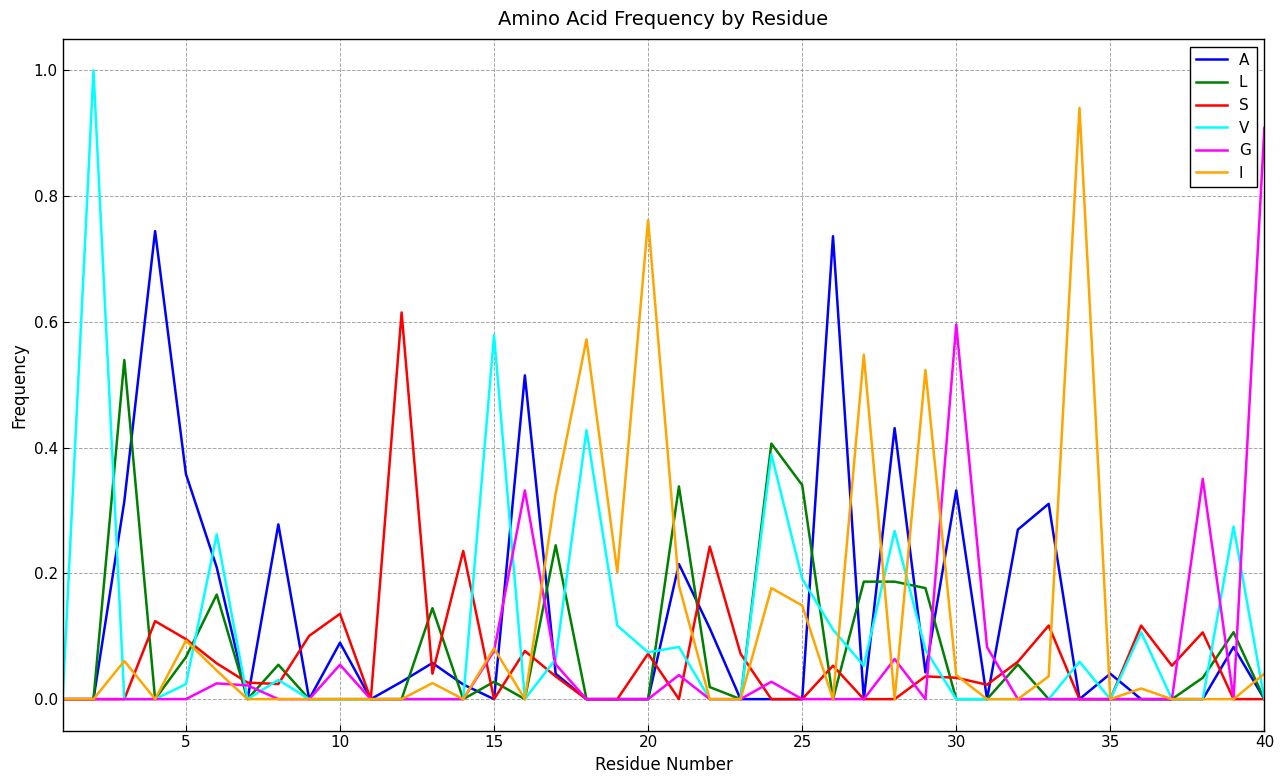

What is the highest value of the V series?

1.0